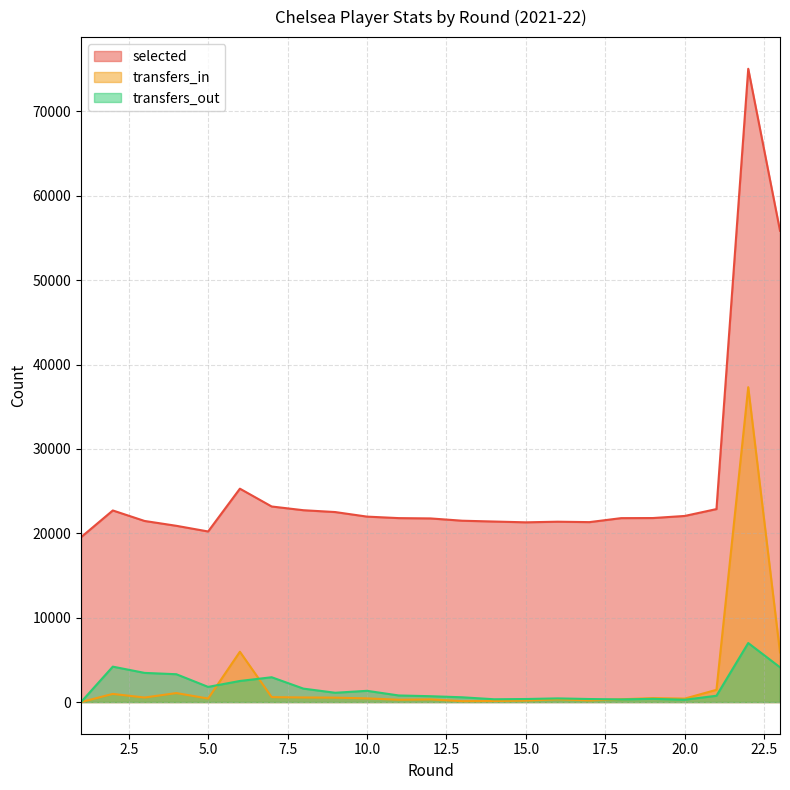

Rank the series at 8 from lowest to highest value.

transfers_in, transfers_out, selected